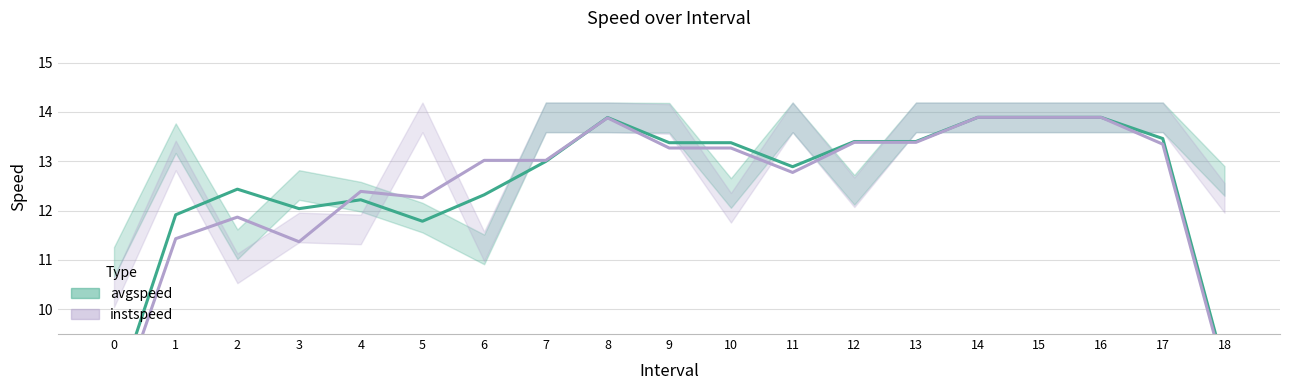

Reading right to left, what are all the values shown in this chart?

avgspeed: 18=8.8	17=13.5	16=13.9	15=13.9	14=13.9	13=13.4	12=13.4	11=12.9	10=13.4	9=13.4	8=13.9	7=13.0	6=12.3	5=11.8	4=12.2	3=12.0	2=12.4	1=11.9	0=8.1
instspeed: 18=8.7	17=13.3	16=13.9	15=13.9	14=13.9	13=13.4	12=13.4	11=12.8	10=13.3	9=13.3	8=13.9	7=13.0	6=13.0	5=12.3	4=12.4	3=11.4	2=11.9	1=11.4	0=7.8